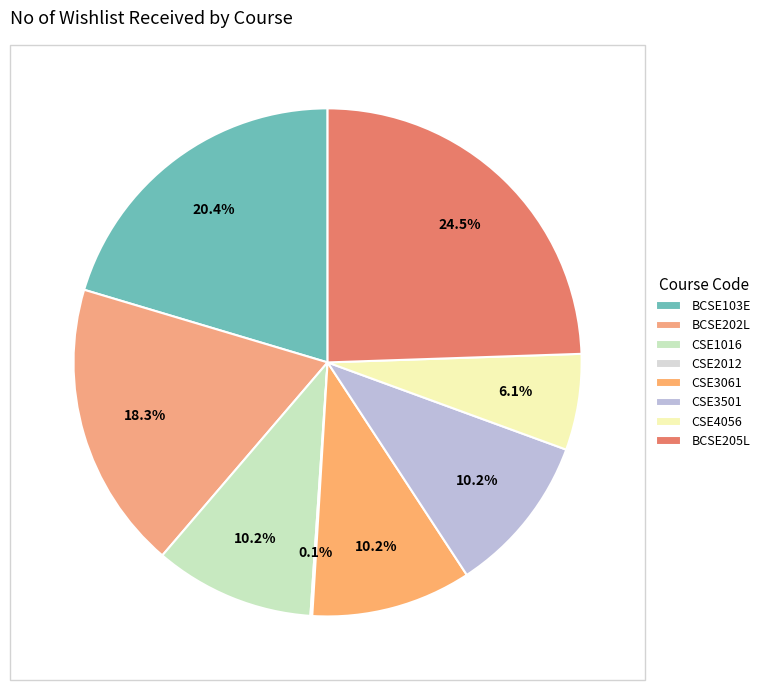

To the nearest percent, what percentage of the pie is BCSE103E?

20%